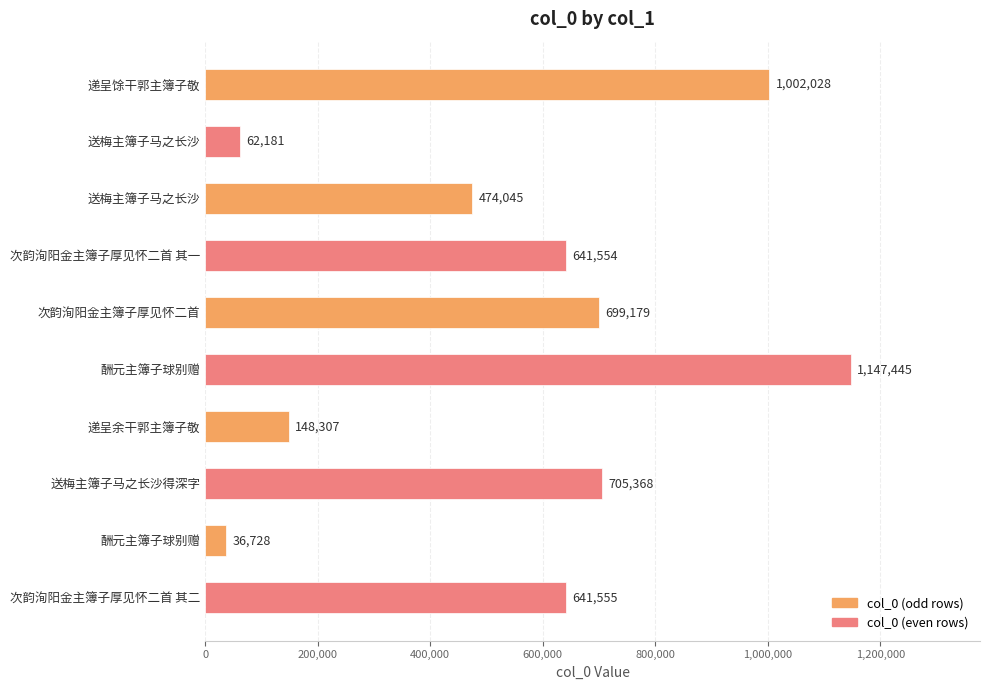

Count the number of data series in this chart.

1